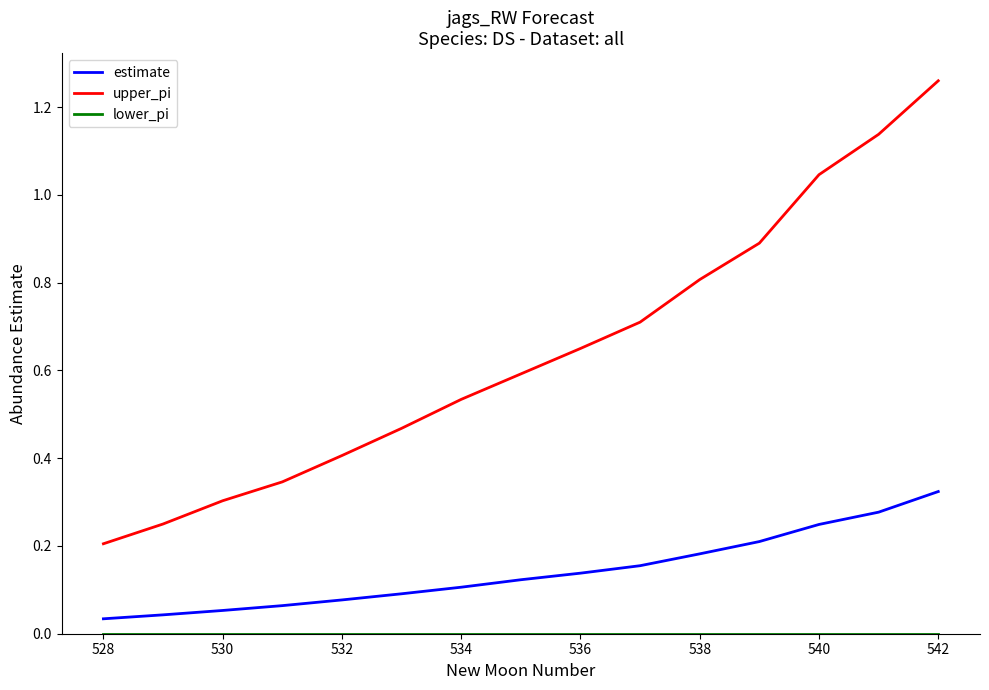

True or false: upper_pi and estimate intersect in this chart.

False